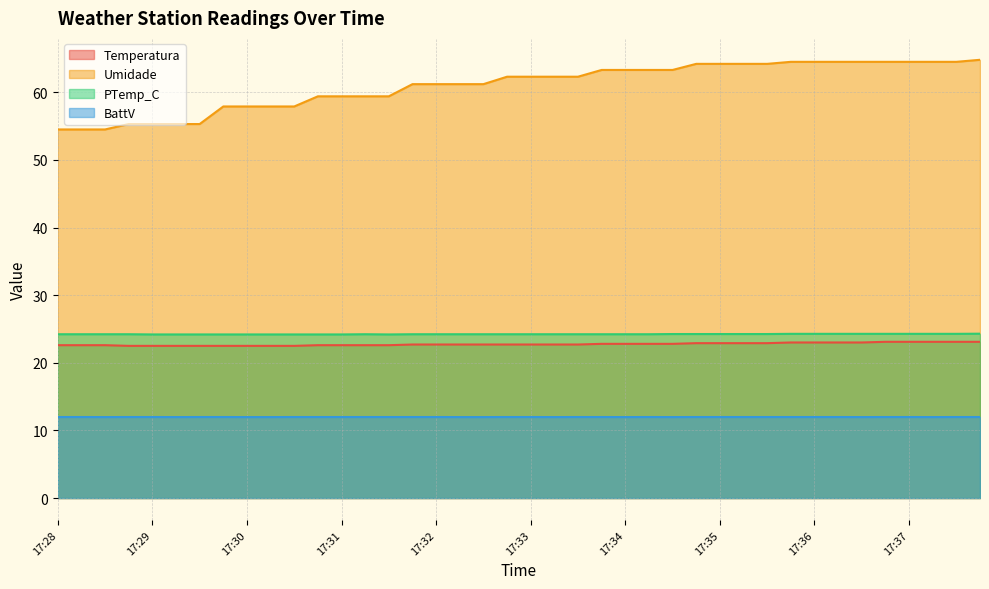

What value does the BattV series have at 17:34?

12.0